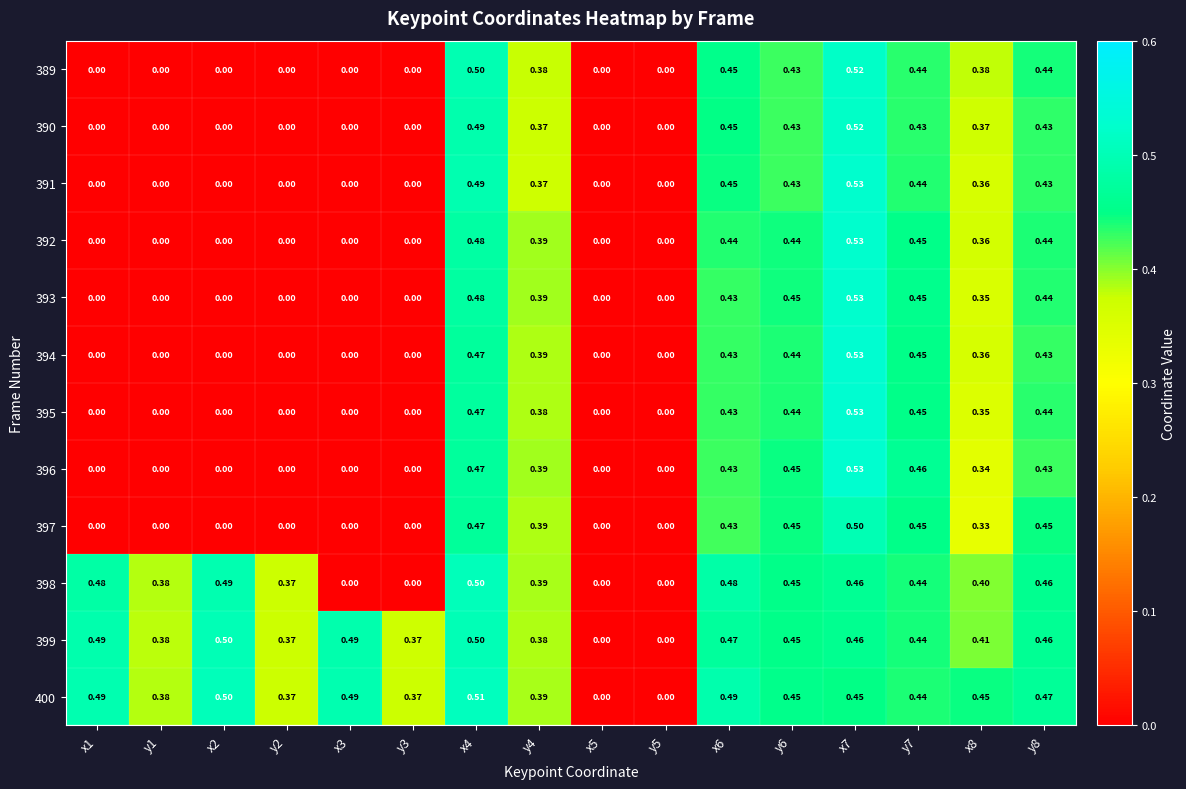

Is the value of 394 at x6 greater than the value of 393 at y5?

Yes